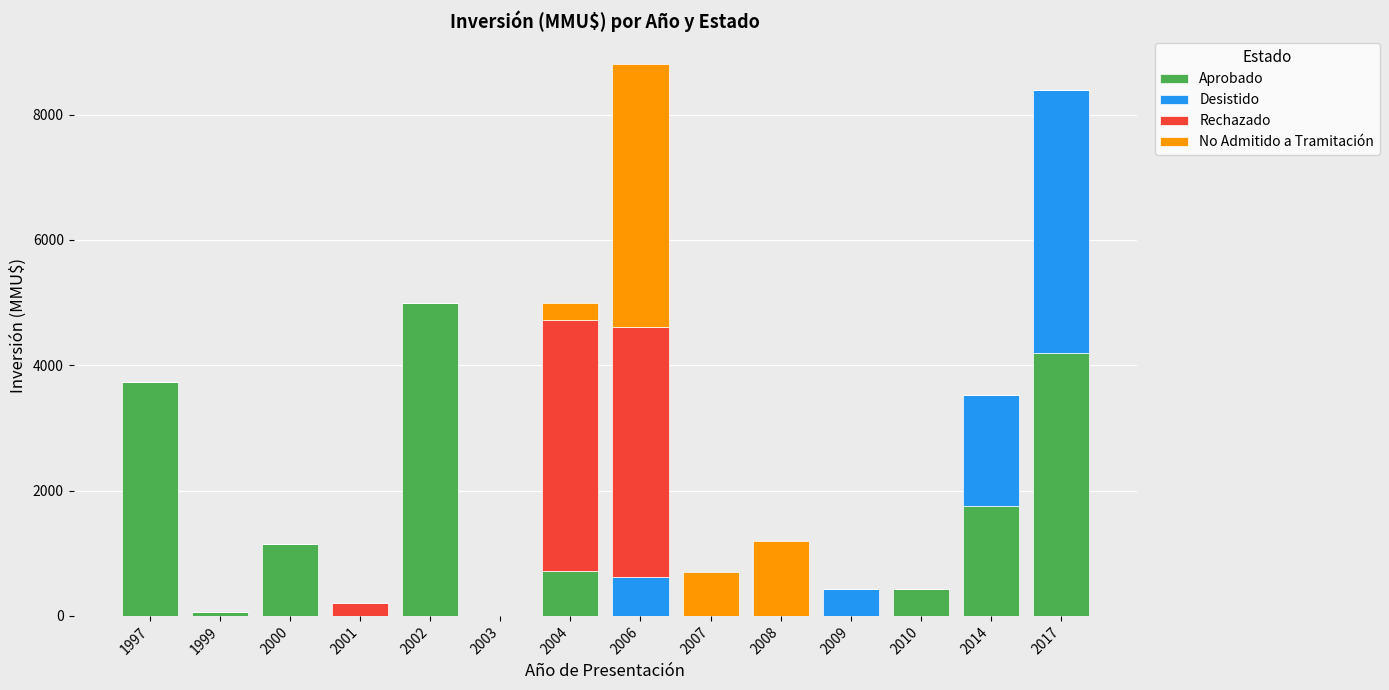

Where is Aprobado nearest to the value 2500?

2014